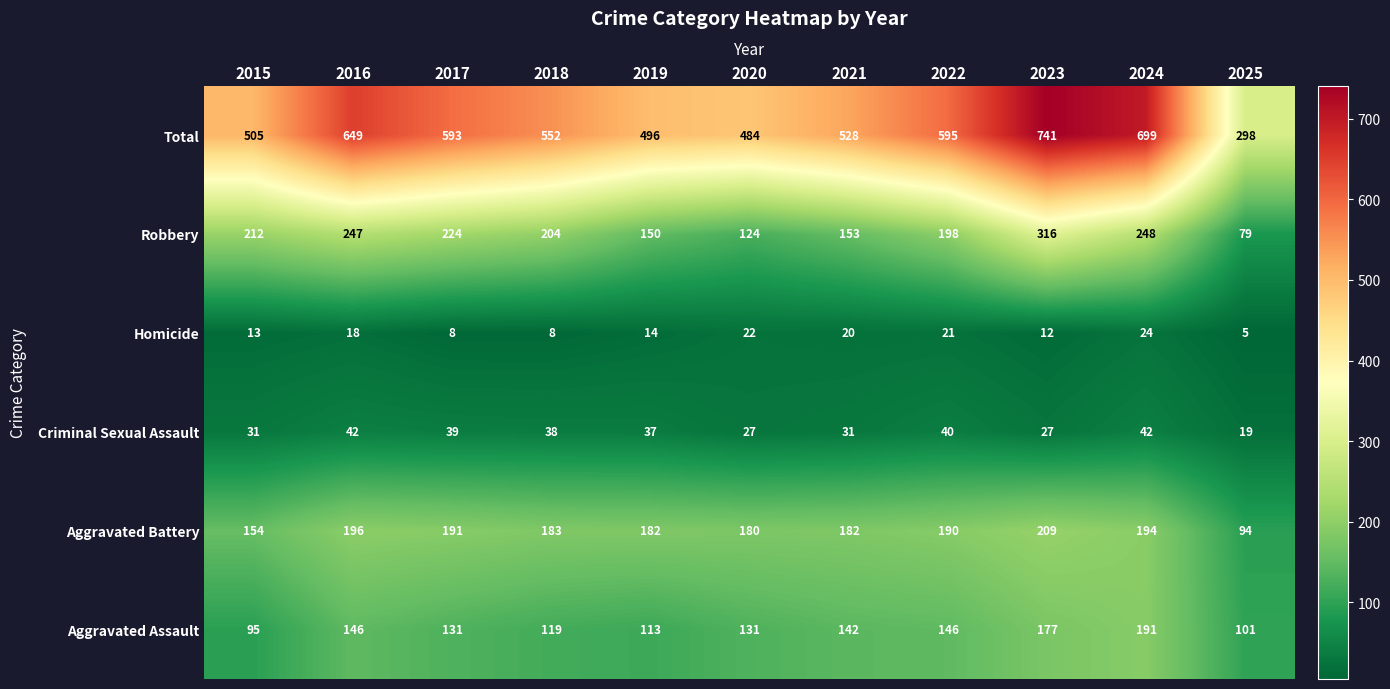

Is it true that Total equals 496 at 2019?

True